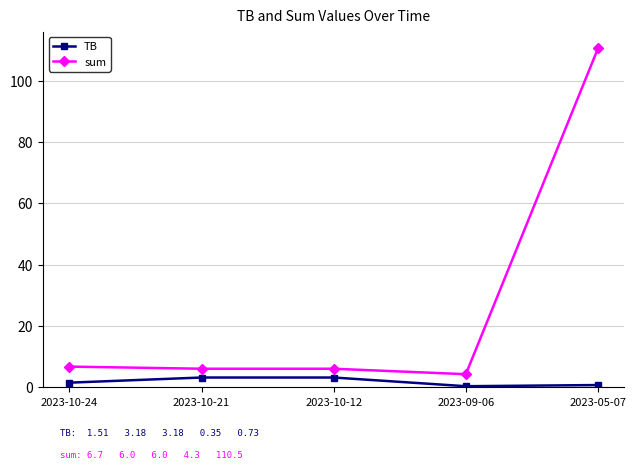

True or false: sum has a value of 6.0 at 2023-10-12.

True